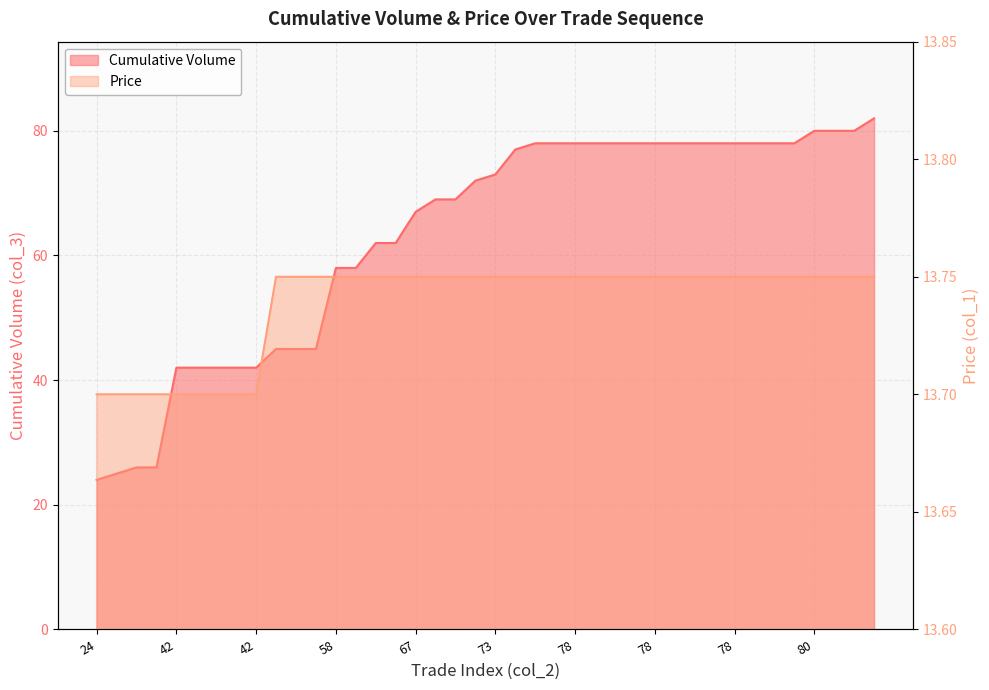

Where is Cumulative Volume nearest to the value 53?

58